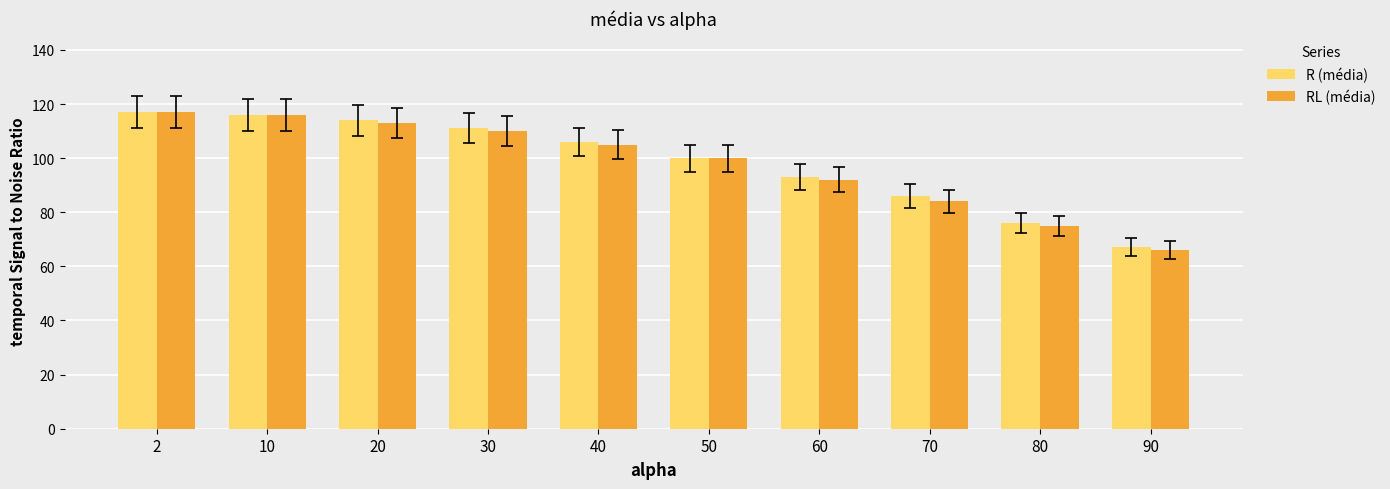

What is the highest value of the R (média) series?

117